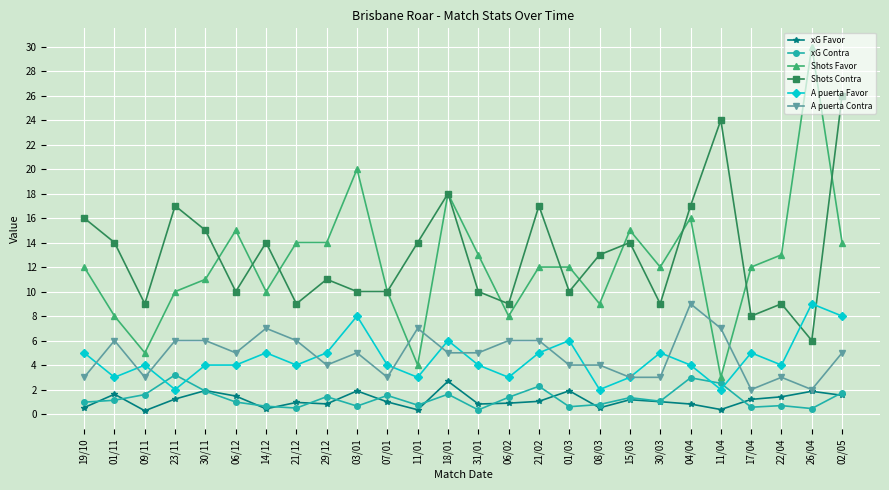

Which series changed the most between 01/11 and 21/02?

Shots Favor